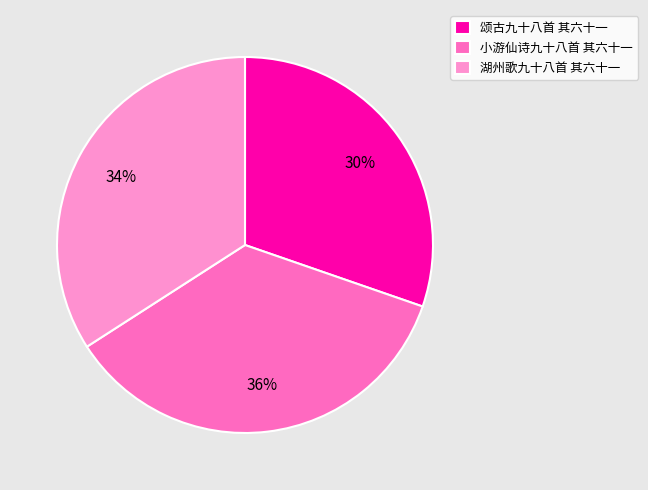

Is it true that 湖州歌九十八首 其六十一 is 48% of the pie?

False